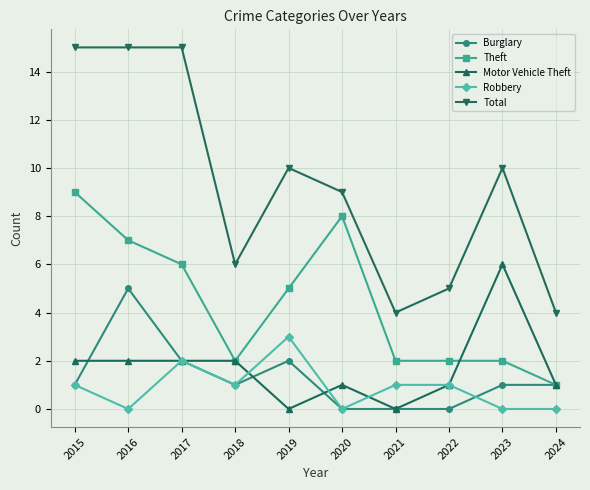

Rank the series by their maximum value, from lowest to highest.

Robbery, Burglary, Motor Vehicle Theft, Theft, Total